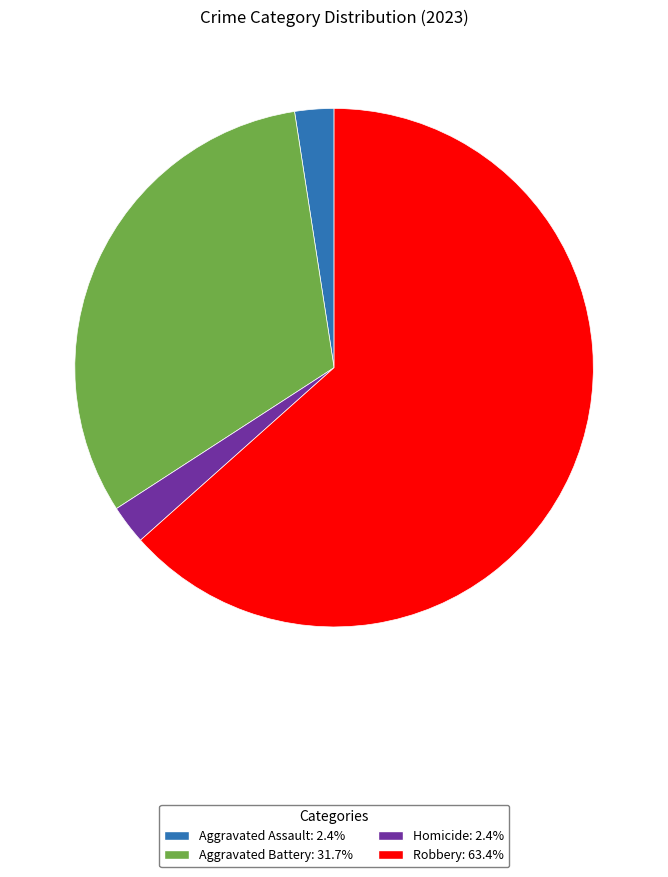

Approximately how many times larger is the value at Homicide: 2.4% compared to Aggravated Assault: 2.4%?

1.0